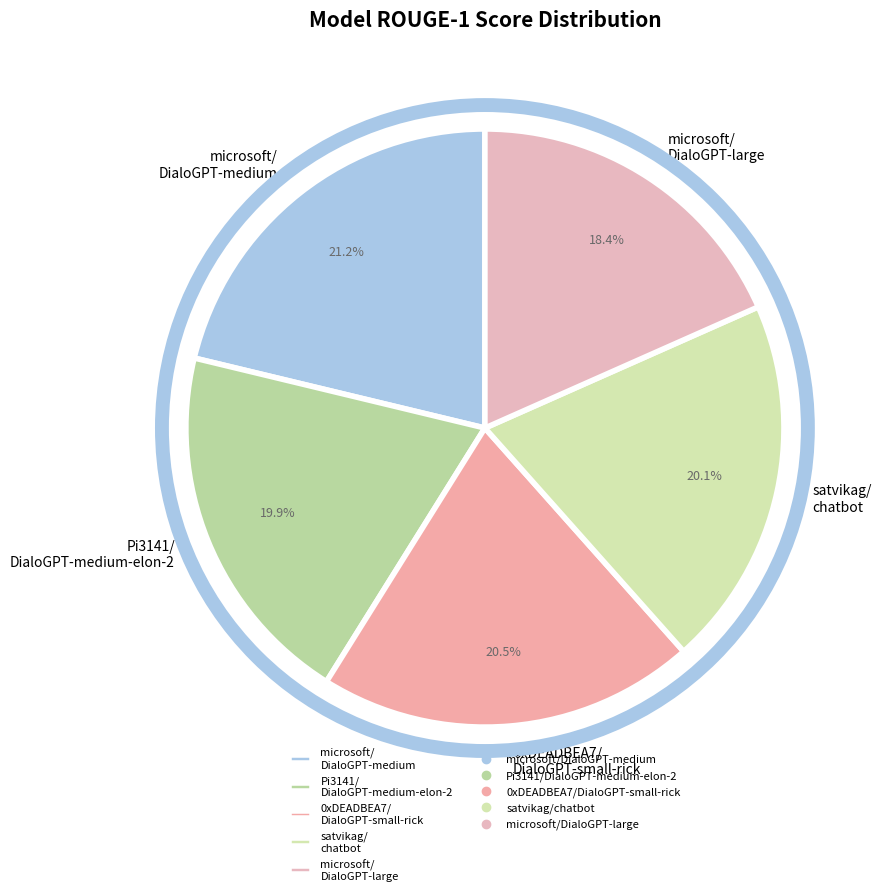

Does satvikag/ chatbot account for over 50% of the chart?

No